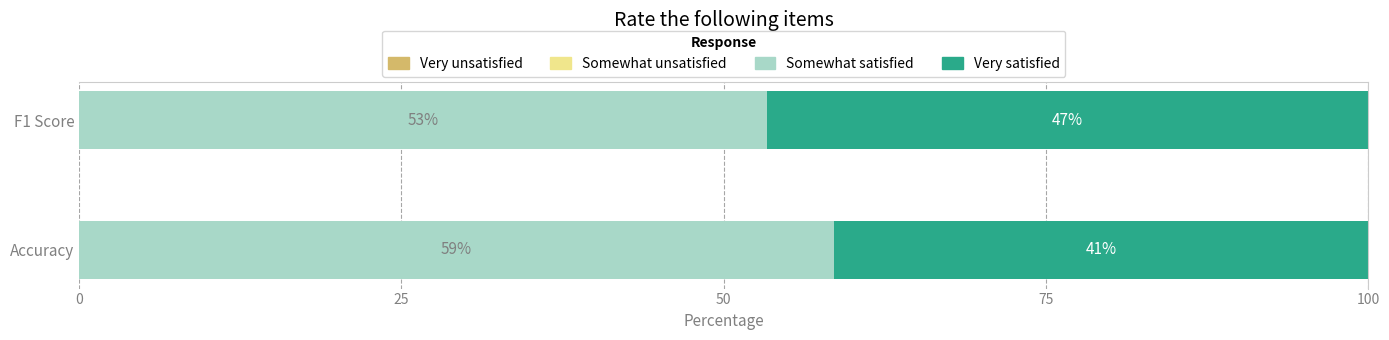

Which series has the largest total across all categories?

Somewhat satisfied